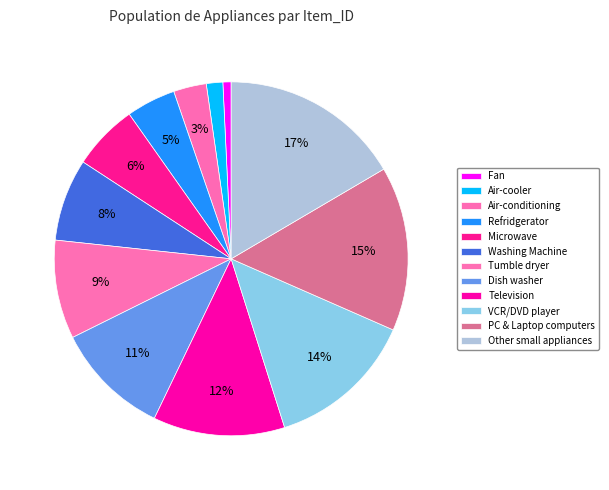

To the nearest percent, what is the difference between the largest and smallest slice percentages?

16%